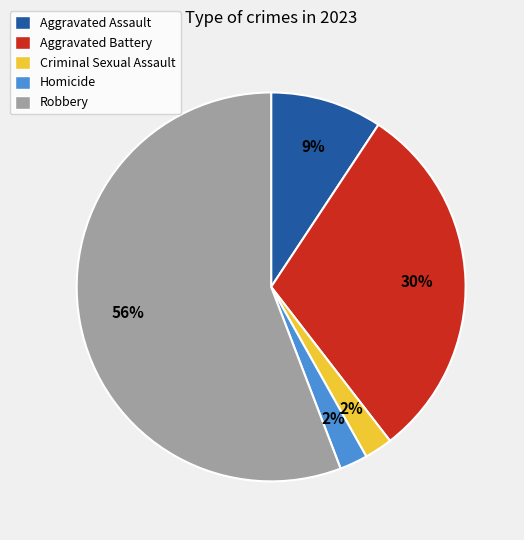

To the nearest percent, what portion does Aggravated Battery represent?

30%